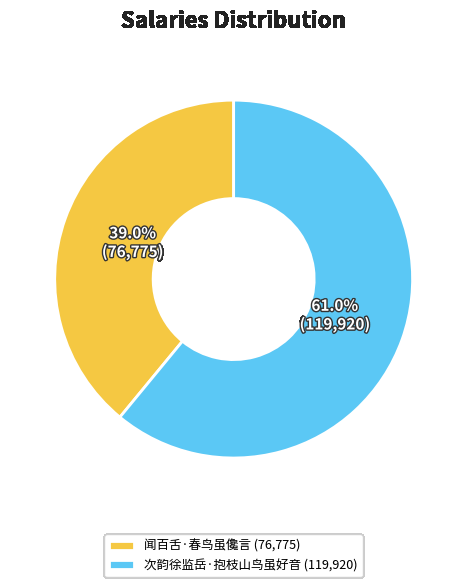

Combined, what portion of the pie is 闻百舌·春鸟虽儳言 and 次韵徐监岳·抱枝山鸟虽好音?

100.0%